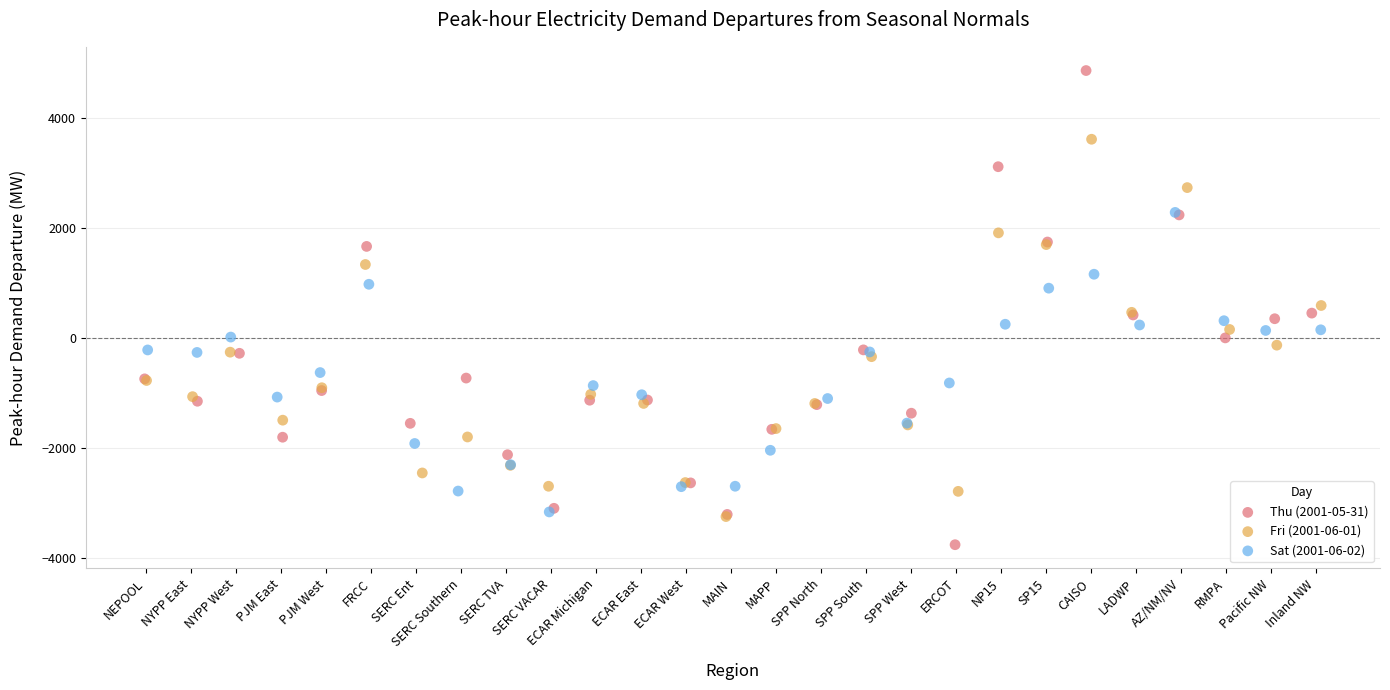

Which series contains the highest Y value?

Thu (2001-05-31)